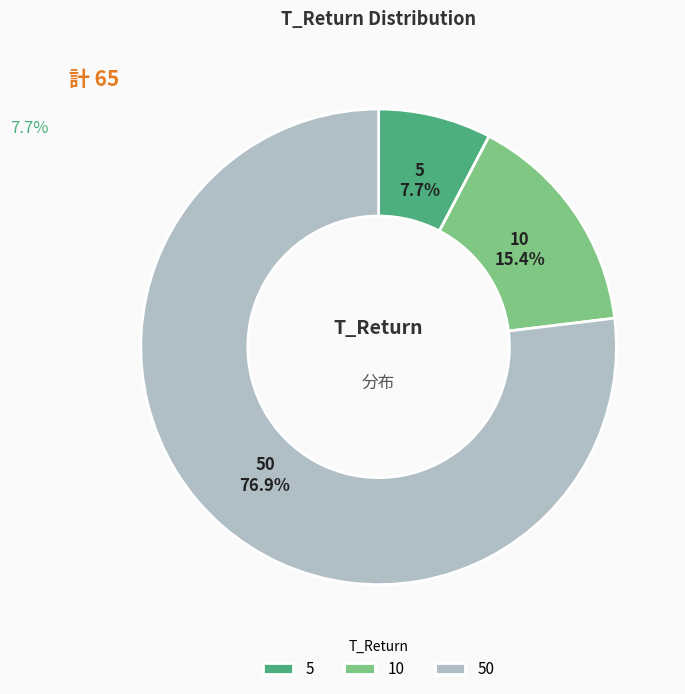

To the nearest percent, what percentage of the pie is 50?

77%